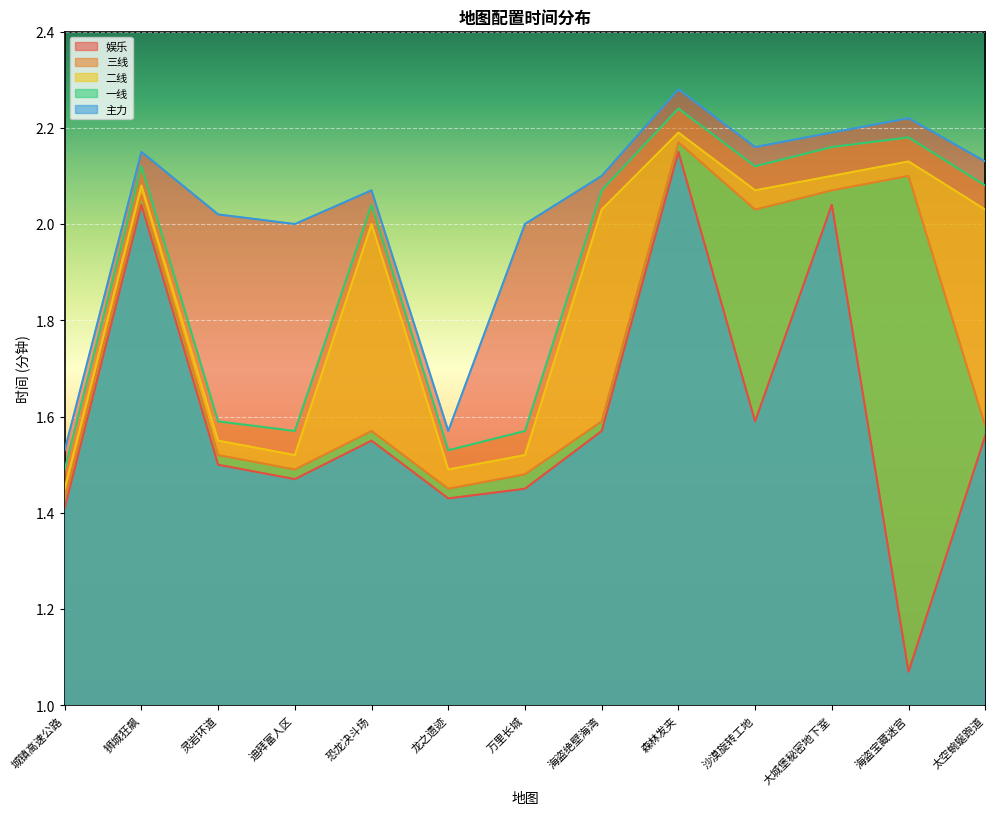

The value of 二线 at 城镇高速公路 is 0.5. True or false?

False